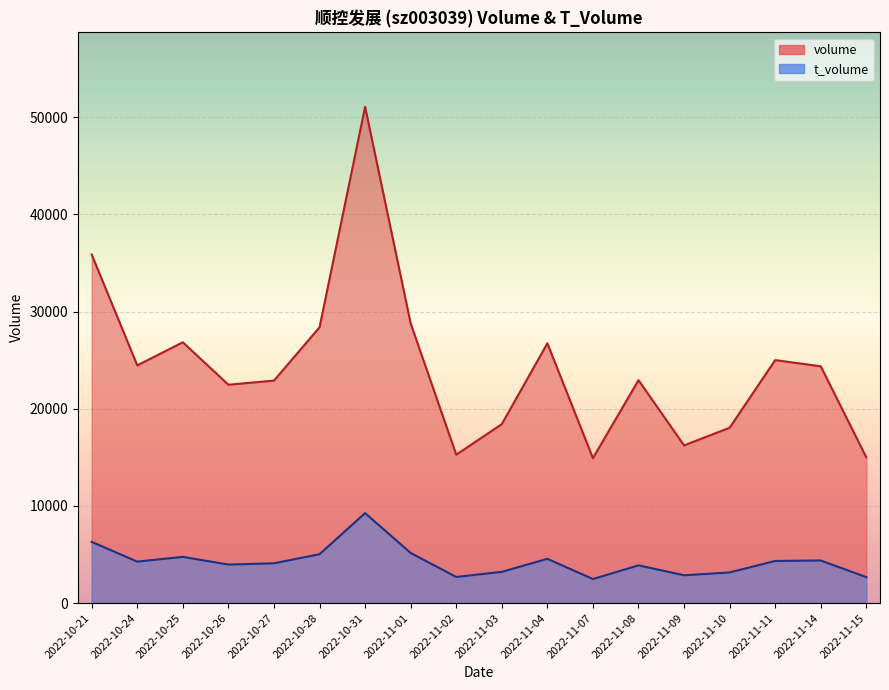

The volume series shows 16221 at 2022-11-09. True or false?

True